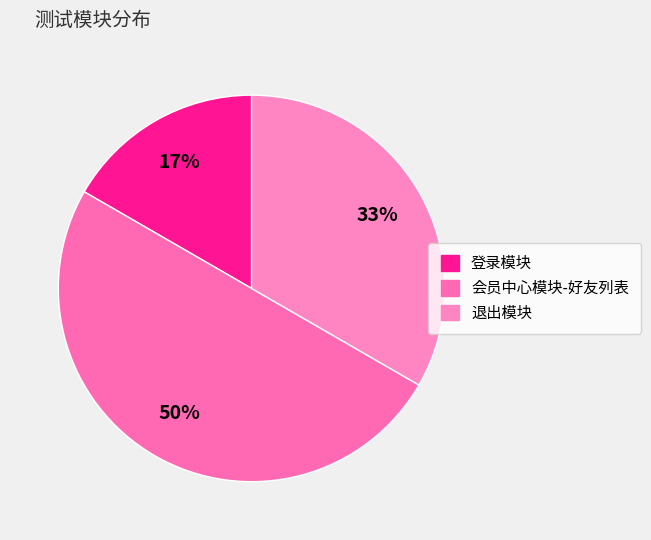

What is the change in value from 登录模块 to 会员中心模块-好友列表?

+2